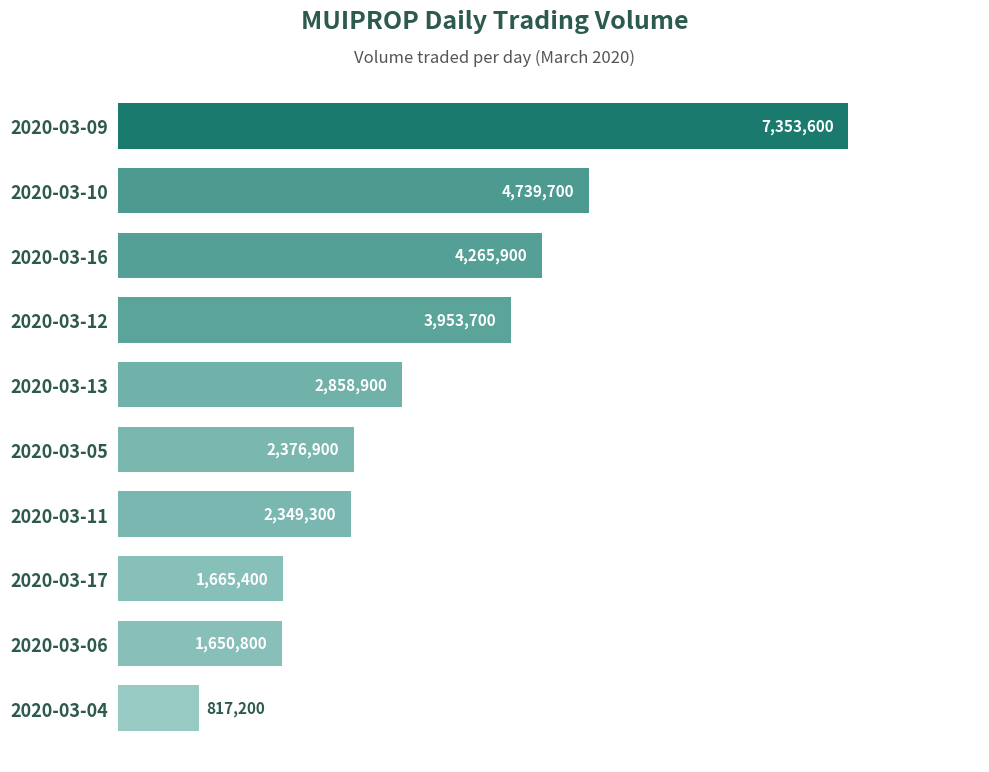

What is the greatest value displayed?

7353600